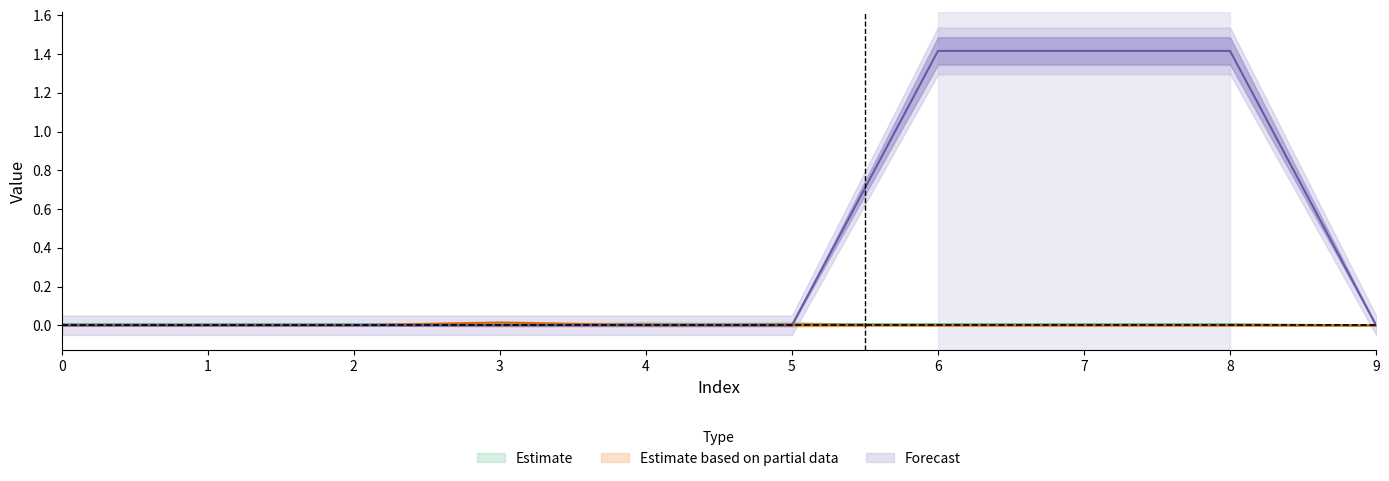

Does the chart display data point markers on the line(s)?

No